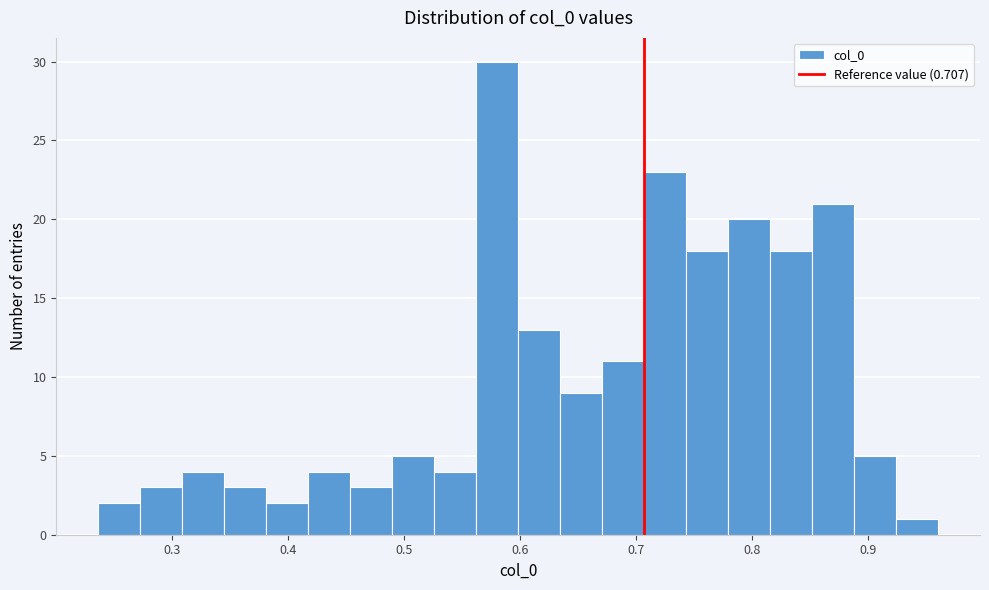

Around what value on the x-axis is the tallest bar? Give the approximate position of its centre, as read against the axis.

0.58